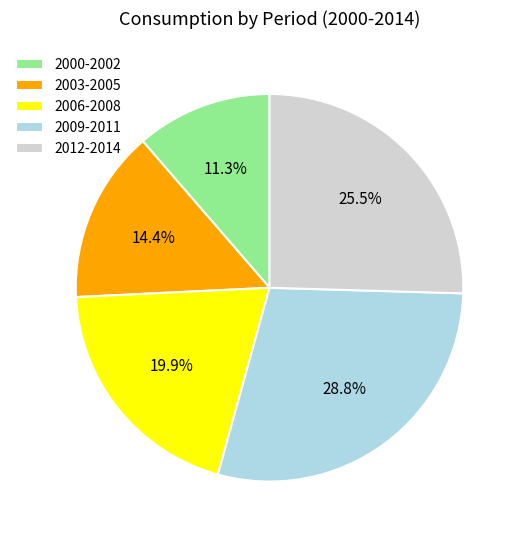

Which slice is the largest?

2009-2011